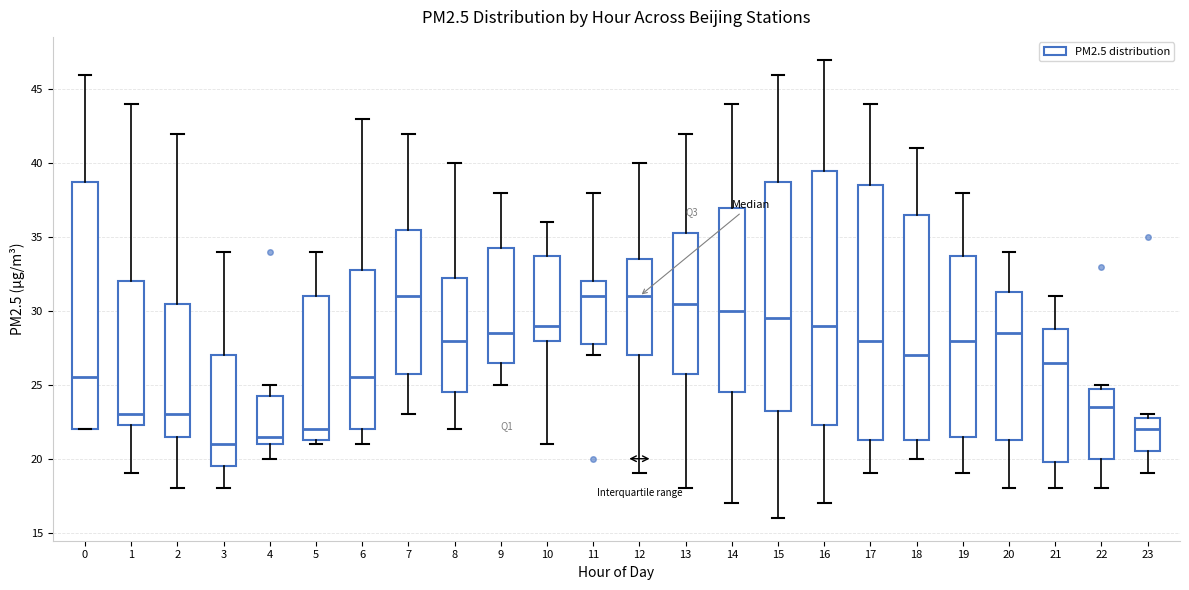

Reading left to right, transcribe this box plot: for each box, give where its median line is, the range the box spans, and where its two whiskers end, as read against the y-axis. The values are not printed on the chart, so give them approximately, as read against the axis.

0: median 25.5, box 22.0 to 39.0, whiskers 22.0 to 46.0
1: median 23.0, box 22.5 to 32.0, whiskers 19.0 to 44.0
2: median 23.0, box 21.5 to 30.5, whiskers 18.0 to 42.0
3: median 21.0, box 19.5 to 27.0, whiskers 18.0 to 34.0
4: median 21.5, box 21.0 to 24.5, whiskers 20.0 to 25.0
5: median 22.0, box 21.5 to 31.0, whiskers 21.0 to 34.0
6: median 25.5, box 22.0 to 33.0, whiskers 21.0 to 43.0
7: median 31.0, box 26.0 to 35.5, whiskers 23.0 to 42.0
8: median 28.0, box 24.5 to 32.5, whiskers 22.0 to 40.0
9: median 28.5, box 26.5 to 34.5, whiskers 25.0 to 38.0
10: median 29.0, box 28.0 to 34.0, whiskers 21.0 to 36.0
11: median 31.0, box 28.0 to 32.0, whiskers 27.0 to 38.0
12: median 31.0, box 27.0 to 33.5, whiskers 19.0 to 40.0
13: median 30.5, box 26.0 to 35.5, whiskers 18.0 to 42.0
14: median 30.0, box 24.5 to 37.0, whiskers 17.0 to 44.0
15: median 29.5, box 23.5 to 39.0, whiskers 16.0 to 46.0
16: median 29.0, box 22.5 to 39.5, whiskers 17.0 to 47.0
17: median 28.0, box 21.5 to 38.5, whiskers 19.0 to 44.0
18: median 27.0, box 21.5 to 36.5, whiskers 20.0 to 41.0
19: median 28.0, box 21.5 to 34.0, whiskers 19.0 to 38.0
20: median 28.5, box 21.5 to 31.5, whiskers 18.0 to 34.0
21: median 26.5, box 20.0 to 29.0, whiskers 18.0 to 31.0
22: median 23.5, box 20.0 to 25.0, whiskers 18.0 to 25.0 (just above the box's upper edge)
23: median 22.0, box 20.5 to 23.0, whiskers 19.0 to 23.0 (just above the box's upper edge)